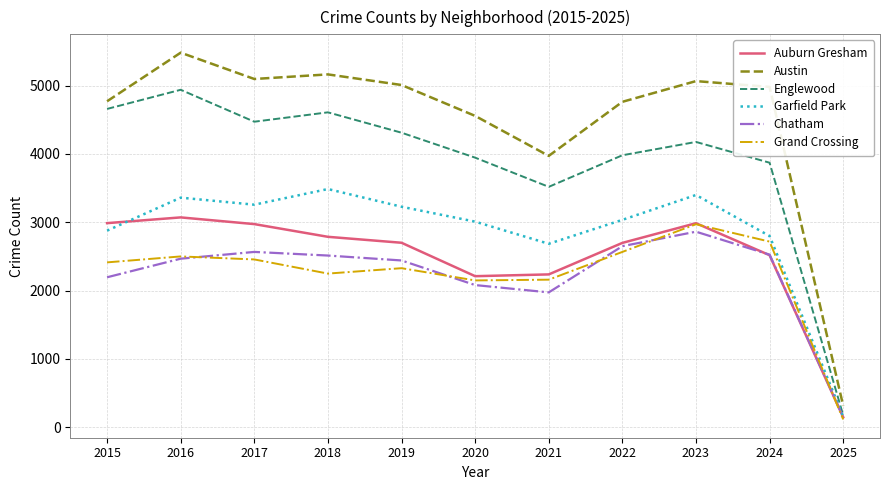

Is it true that Grand Crossing equals 116 at 2025?

True